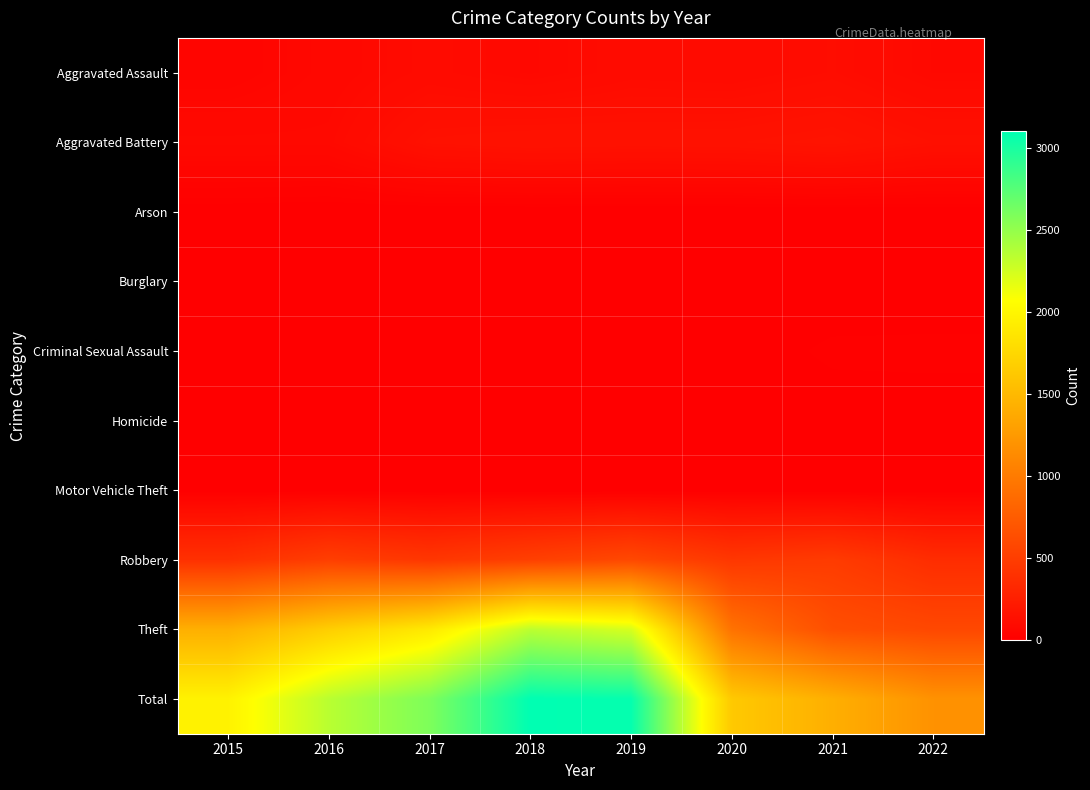

Reading left to right, what are all the values shown in this chart?

Aggravated Assault: 2015=46	2016=71	2017=95	2018=77	2019=98	2020=94	2021=110	2022=78
Aggravated Battery: 2015=82	2016=82	2017=142	2018=152	2019=148	2020=150	2021=163	2022=133
Arson: 2015=3	2016=0	2017=0	2018=1	2019=1	2020=1	2021=2	2022=3
Burglary: 2015=0	2016=0	2017=2	2018=0	2019=1	2020=0	2021=1	2022=0
Criminal Sexual Assault: 2015=12	2016=8	2017=8	2018=11	2019=8	2020=3	2021=15	2022=16
Homicide: 2015=0	2016=1	2017=1	2018=1	2019=2	2020=2	2021=4	2022=4
Motor Vehicle Theft: 2015=1	2016=4	2017=2	2018=1	2019=1	2020=3	2021=2	2022=2
Robbery: 2015=395	2016=510	2017=446	2018=519	2019=591	2020=450	2021=484	2022=365
Theft: 2015=1429	2016=1676	2017=1896	2018=2341	2019=2230	2020=930	2021=642	2022=586
Total: 2015=1968	2016=2352	2017=2592	2018=3103	2019=3080	2020=1633	2021=1423	2022=1187